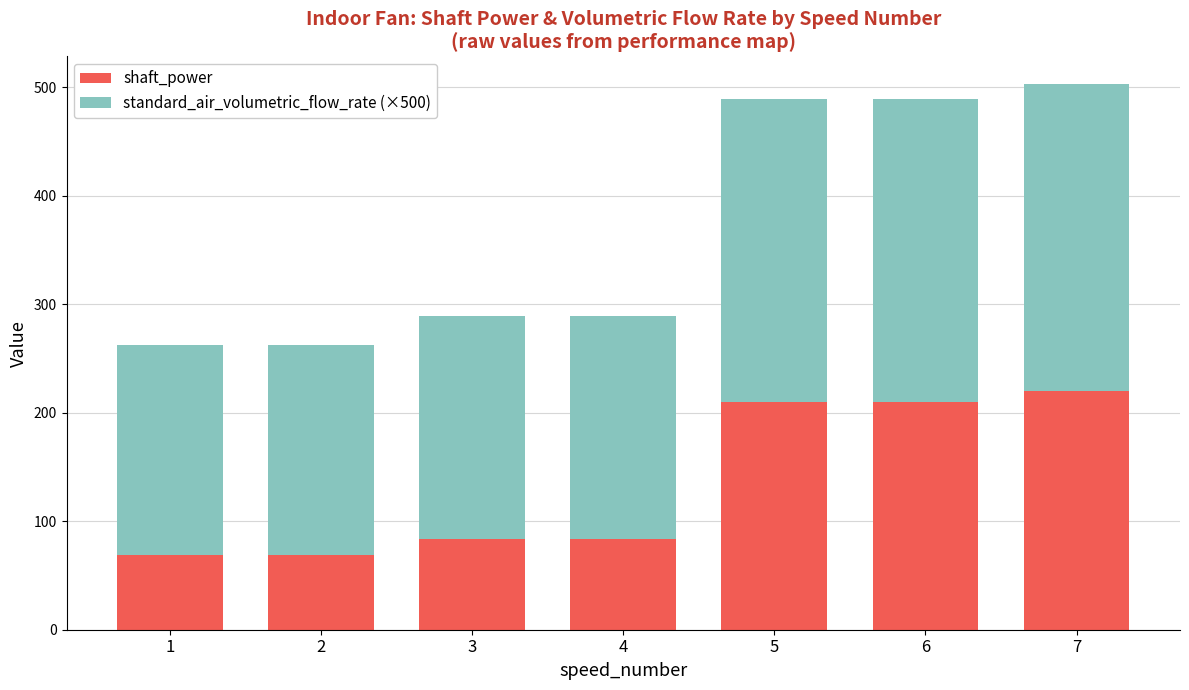

Reading left to right, list the values for the shaft_power series.

1=68.8	2=68.8	3=83.2	4=83.2	5=210.1	6=210.1	7=220.1